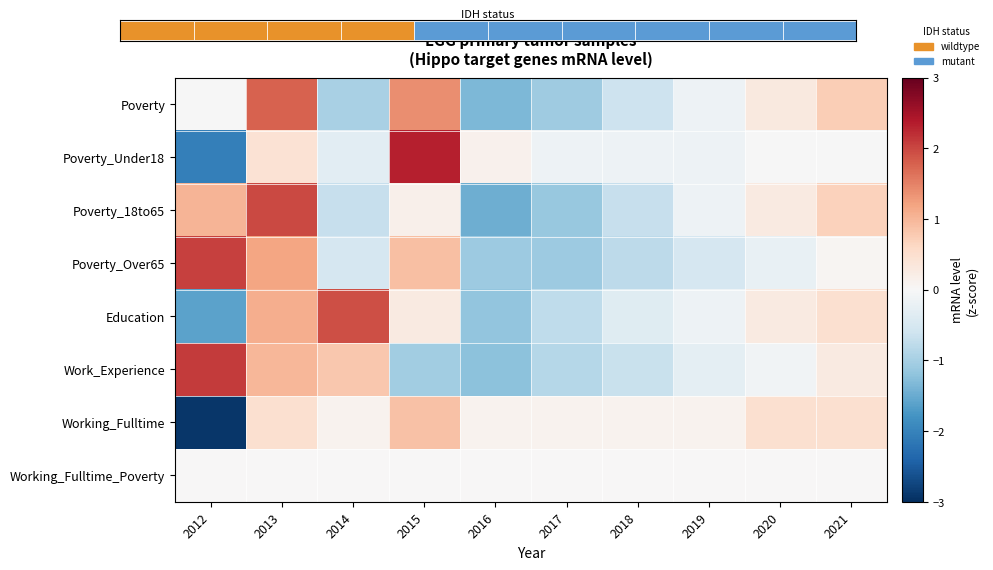

Between 2017 and 2021, which series saw the biggest shift?

Poverty_18to65